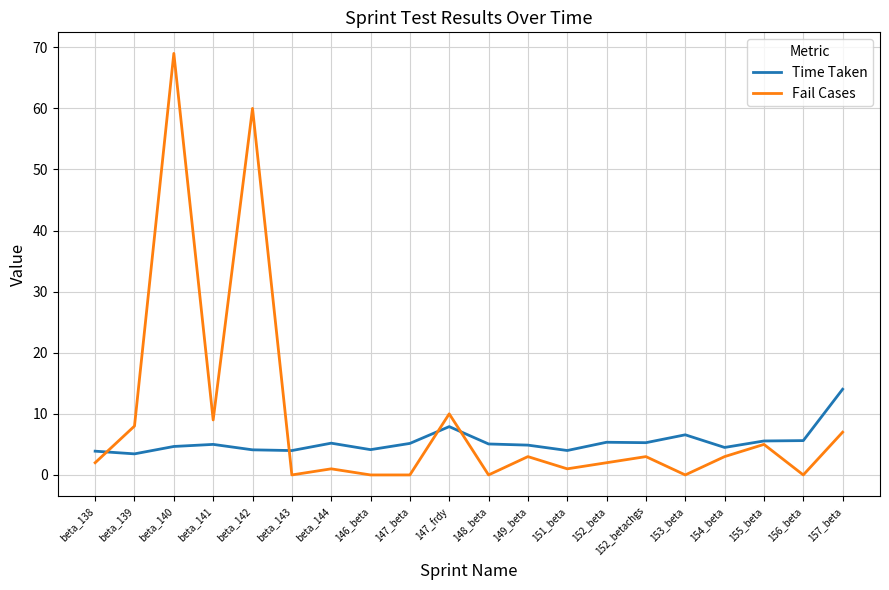

How many categories are shown in the chart?

20